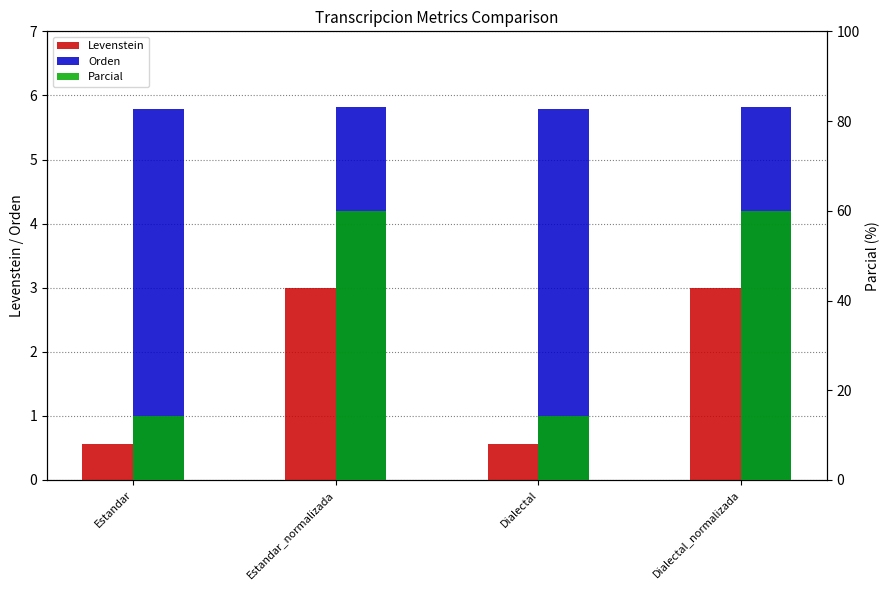

Which series has the largest total across all categories?

Parcial